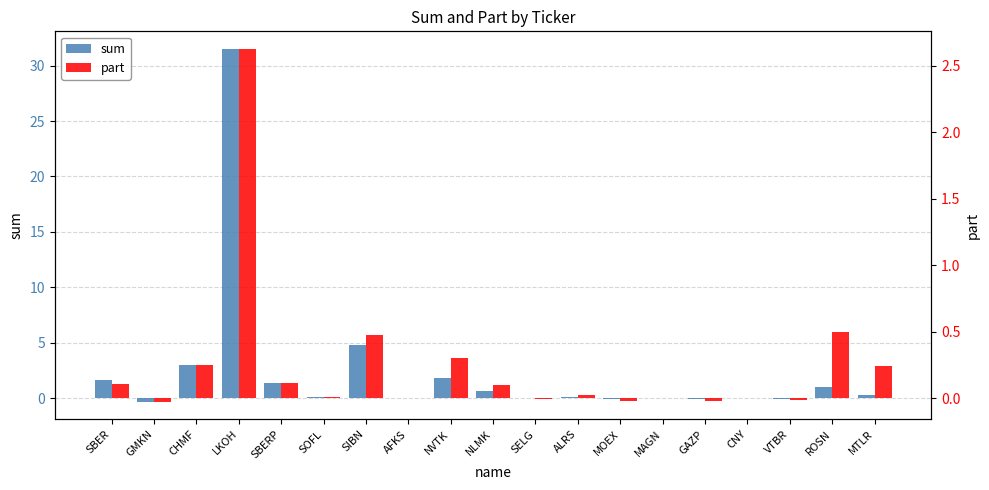

List the series in order of their overall mean, lowest first.

part, sum